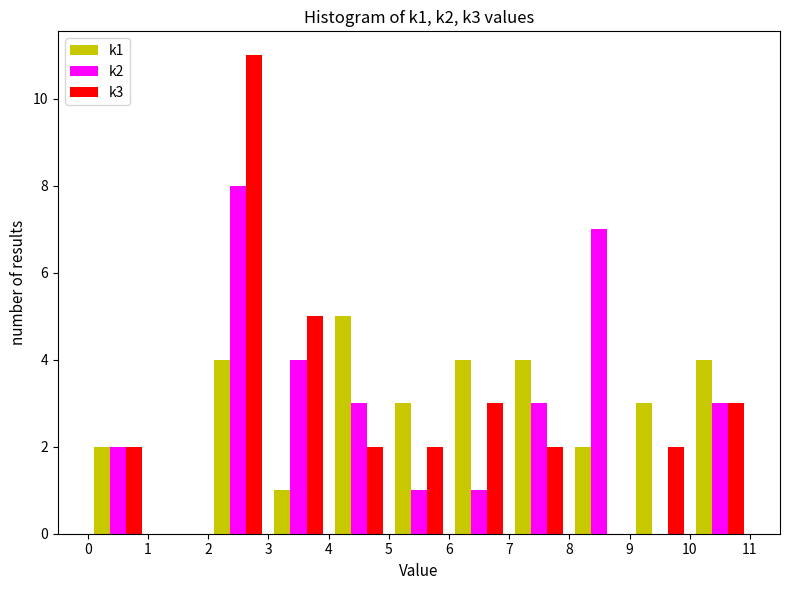

In the k2 series, which range on the x-axis has the tallest bar?

2 to 3